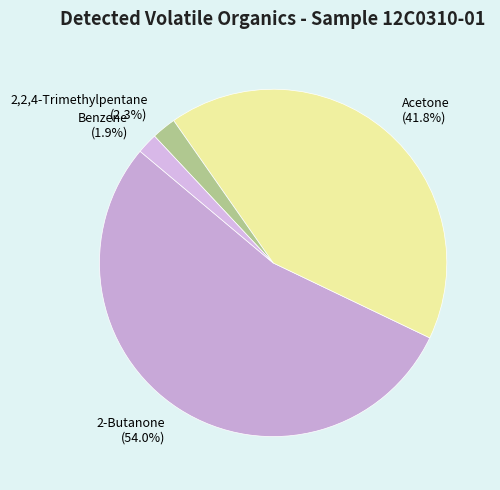

Combined, what portion of the pie is Benzene and 2-Butanone?

55.9%